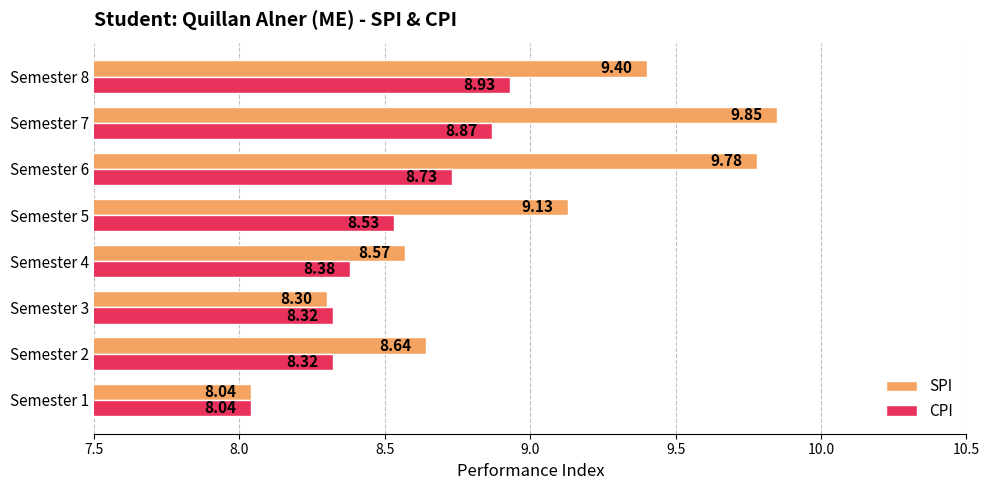

How many values in the SPI series are below 9?

4